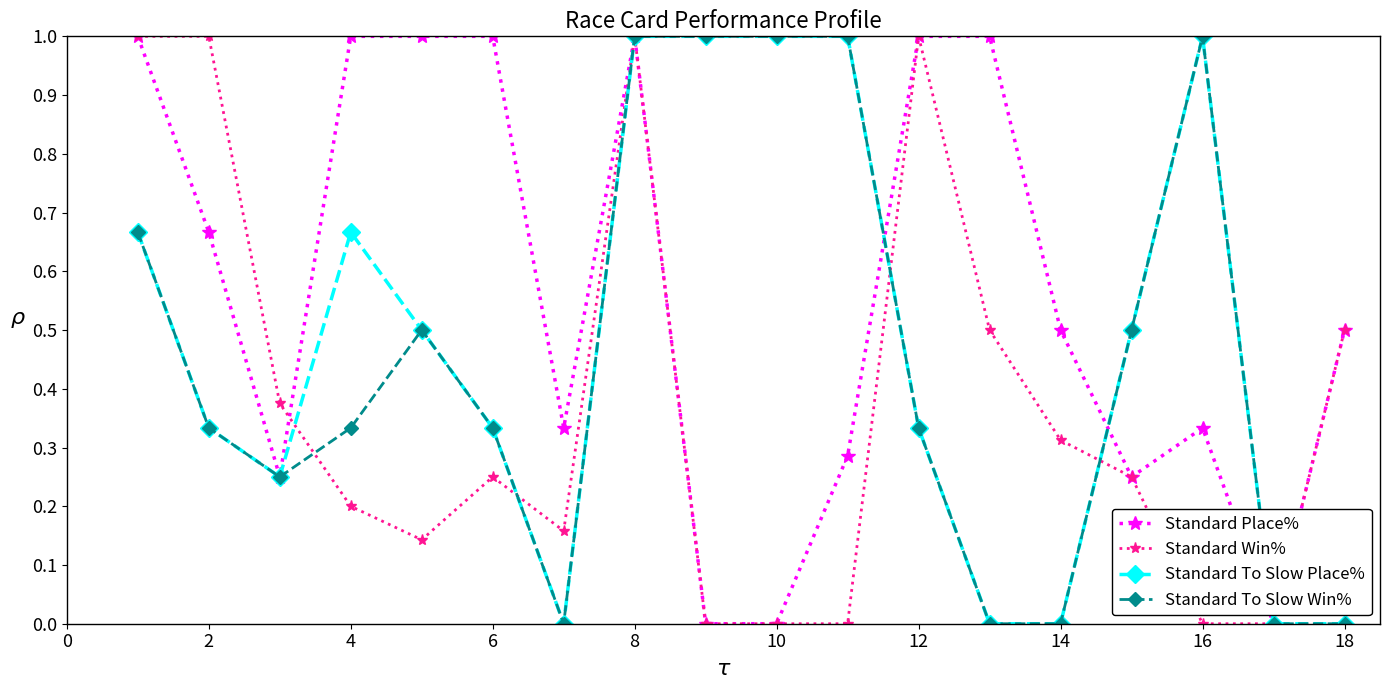

What is the value of the Standard Place% point at the 6th from the left?

1.0